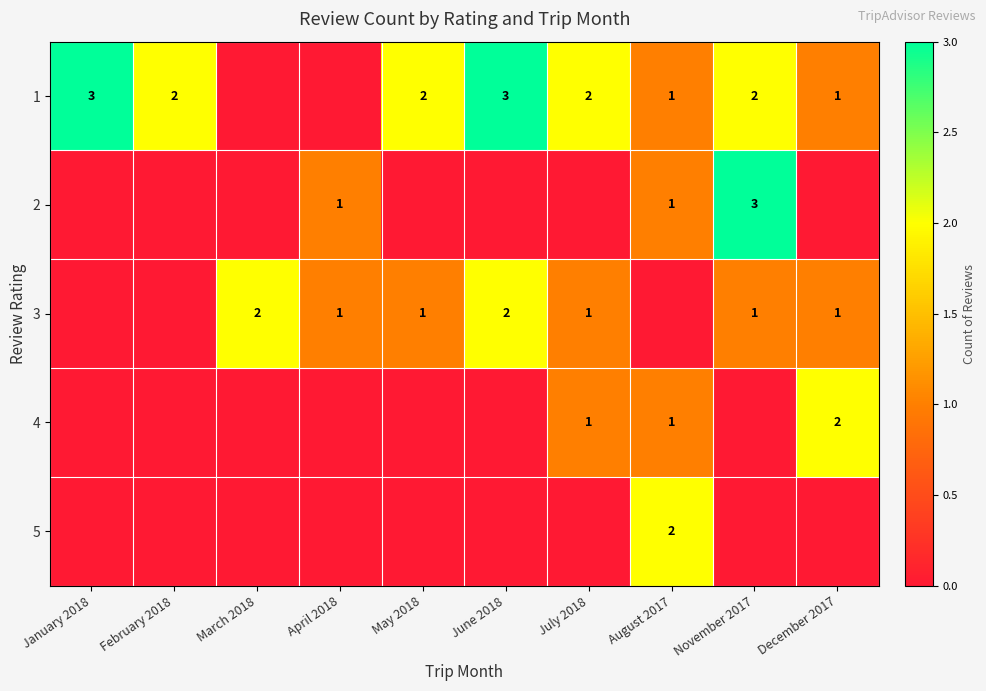

True or false: 1 has a value of 2 at May 2018.

True